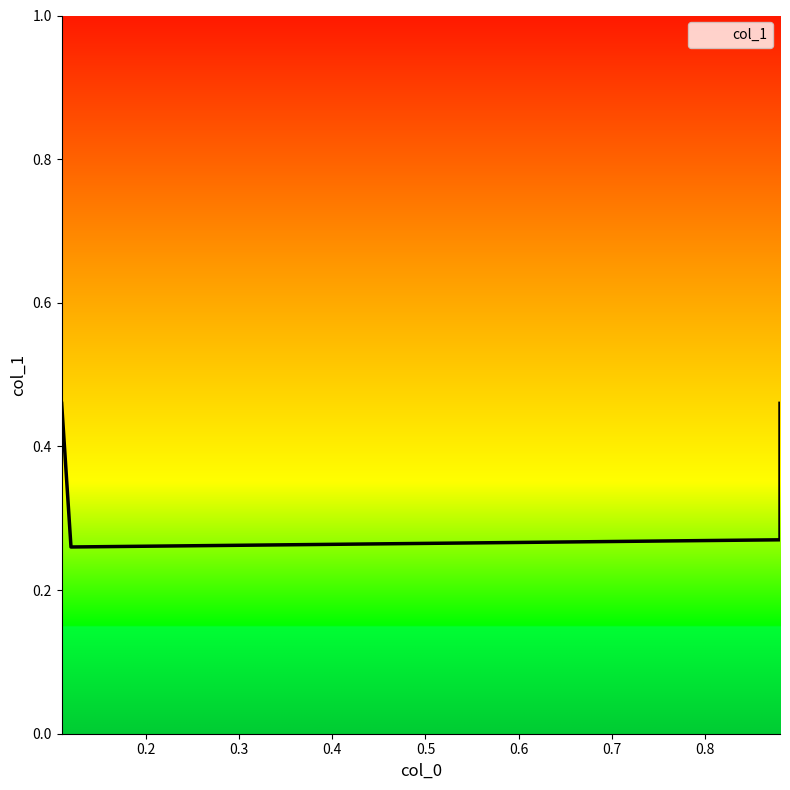

Reading left to right, extract all data points from this chart.

0.11=0.5	0.12=0.3	0.88=0.3	0.88=0.5